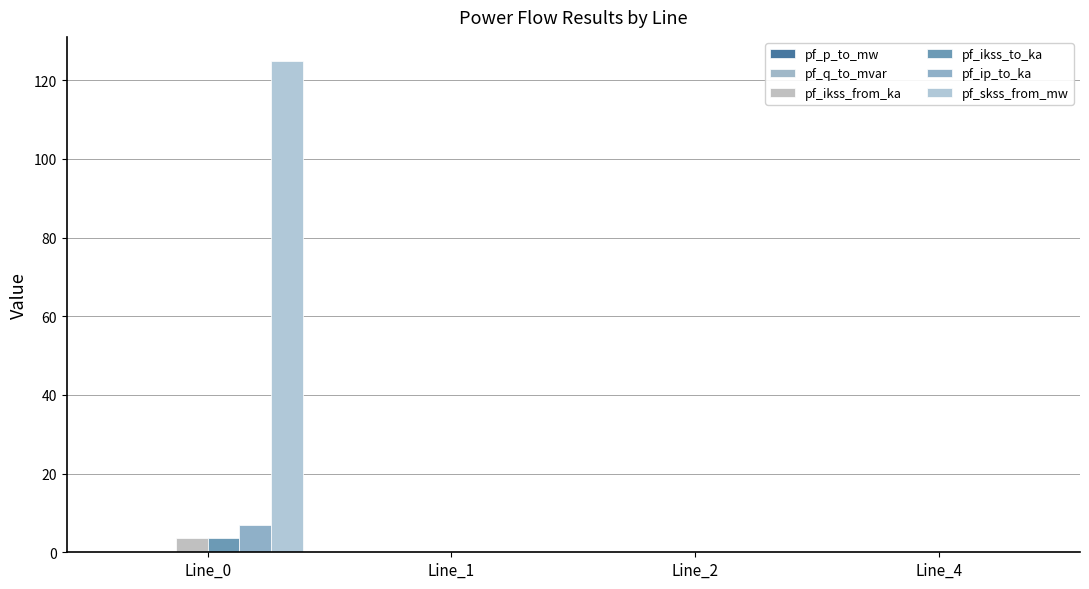

Does the chart contain stacked bars?

No